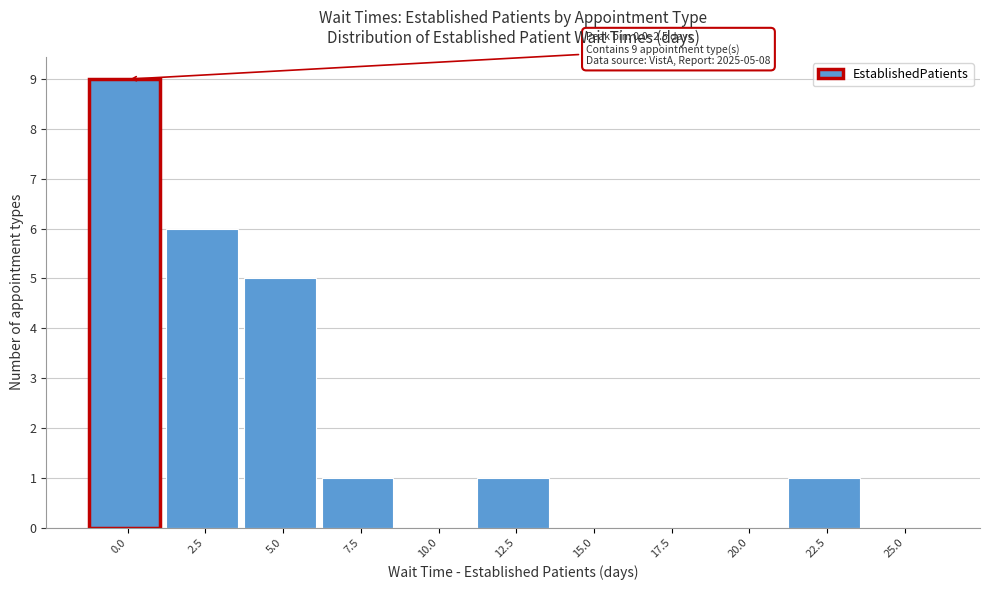

Reading right to left, what are all the values shown in this chart?

25.0=0	22.5=1	20.0=0	17.5=0	15.0=0	12.5=1	10.0=0	7.5=1	5.0=5	2.5=6	0.0=9